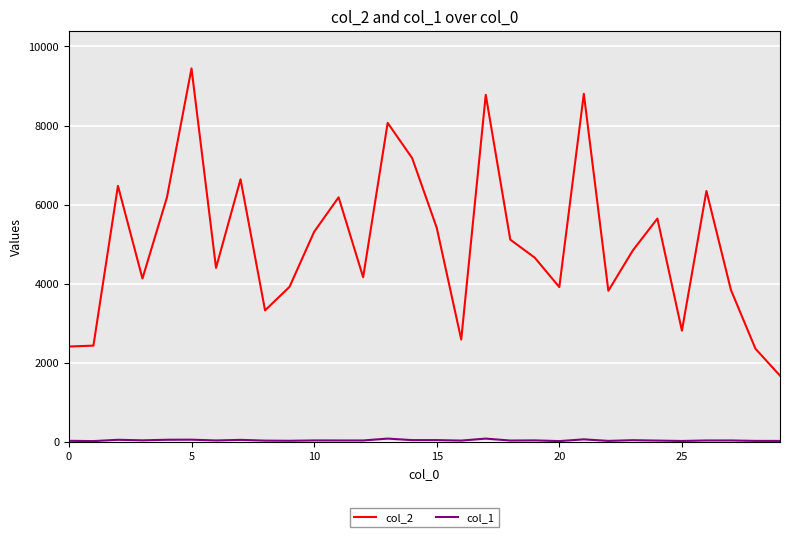

What is the greatest value displayed?

9442